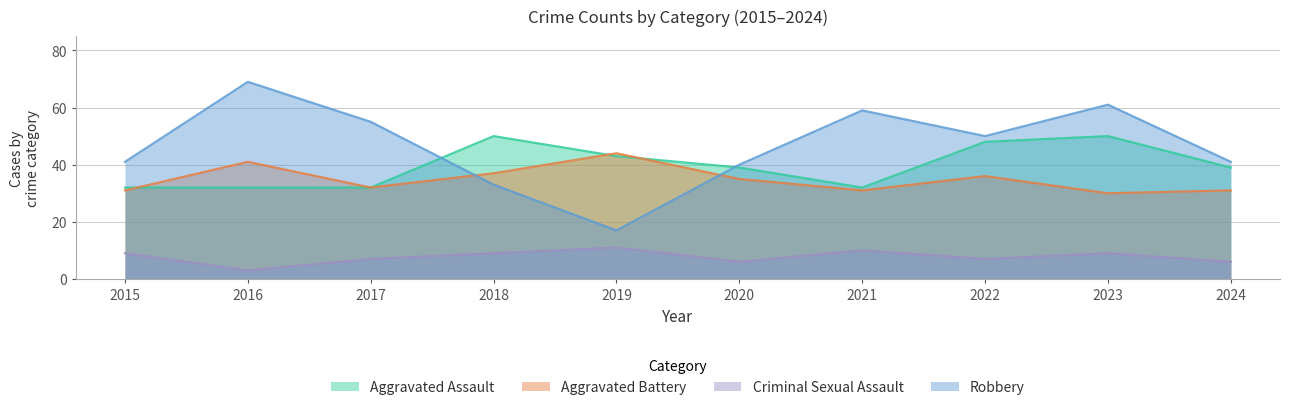

Does the chart display data point markers on the line(s)?

No